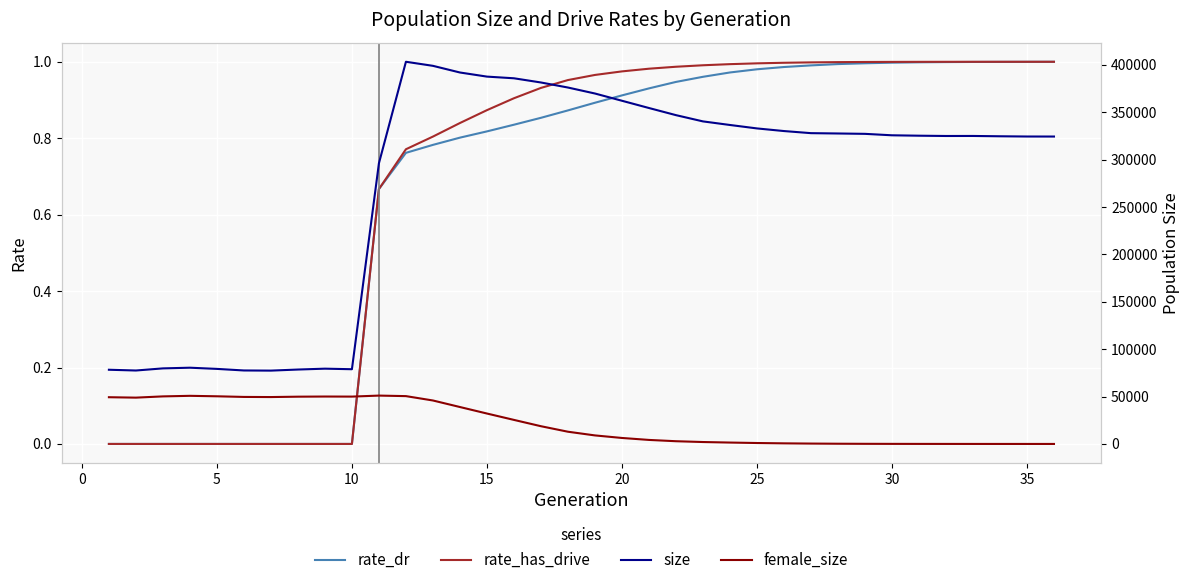

What is the maximum value shown in the chart?

403352.0